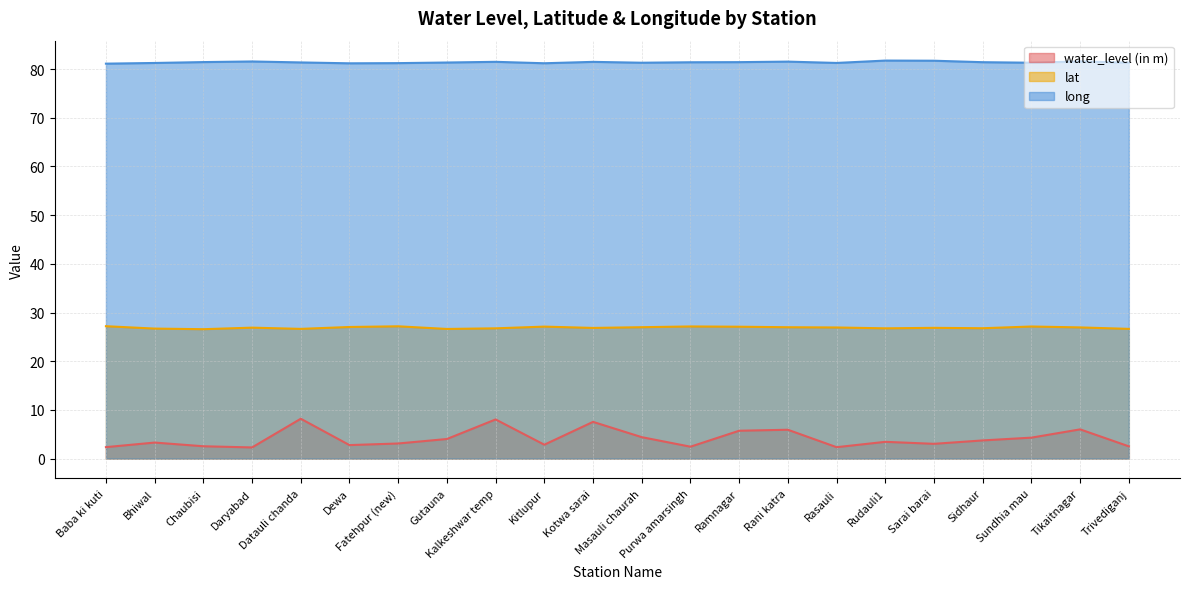

Is the value of long at Chaubisi greater than the value of lat at Dewa?

Yes